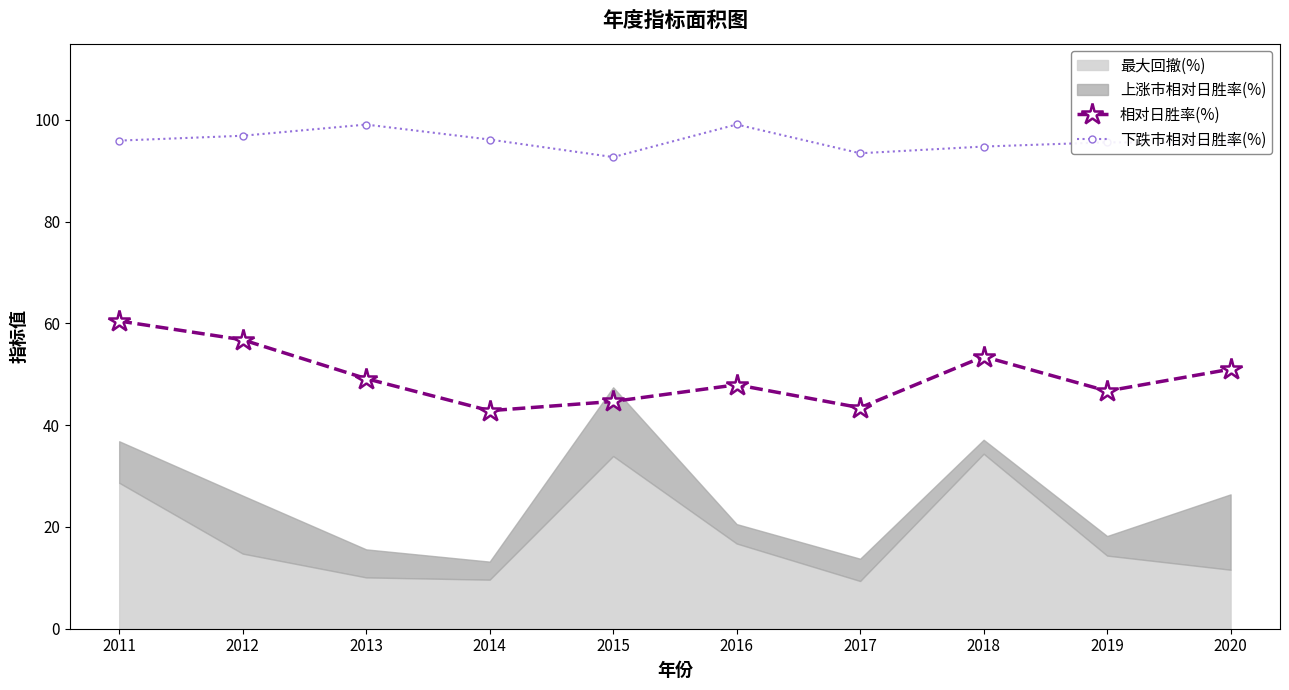

True or false: 下跌市相对日胜率(%) and 相对日胜率(%) intersect in this chart.

False